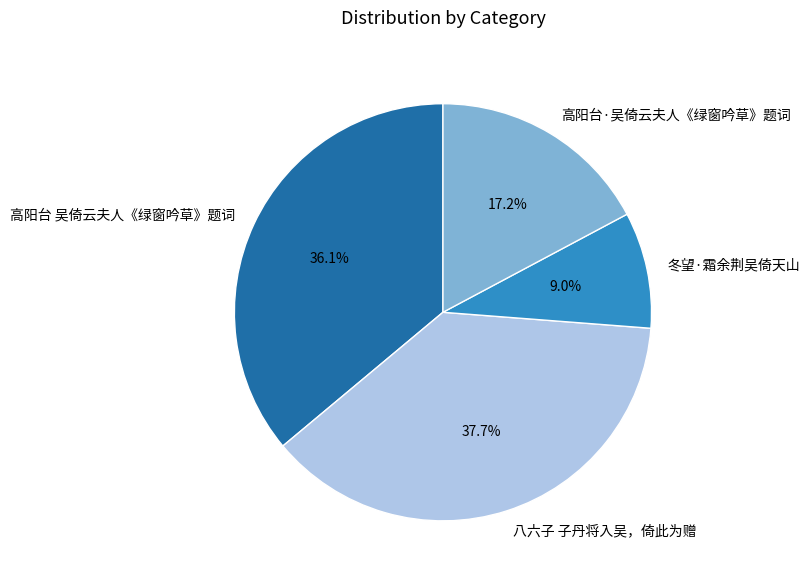

Is the sum of 高阳台 吴倚云夫人《绿窗吟草》题词 and 冬望·霜余荆吴倚天山 greater than half?

No